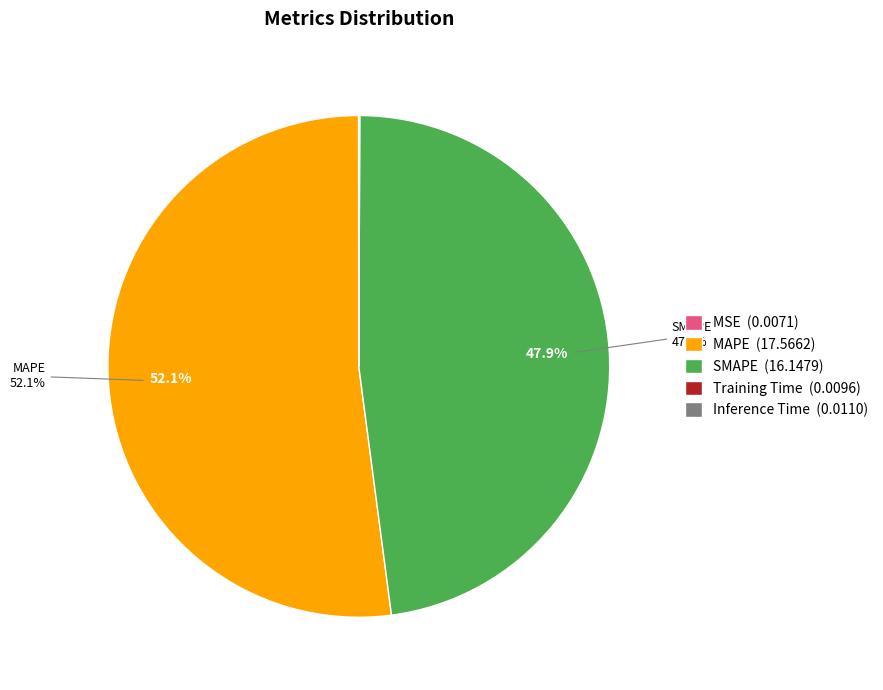

Does any single category account for the majority?

Yes